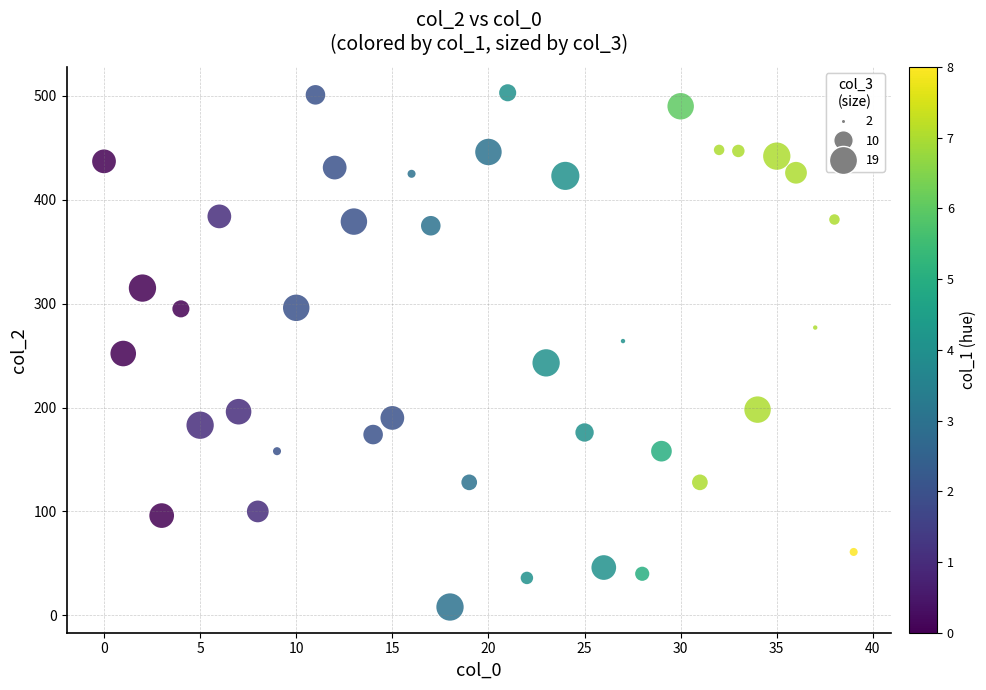

What is the range of Y values (max minus min)?

495